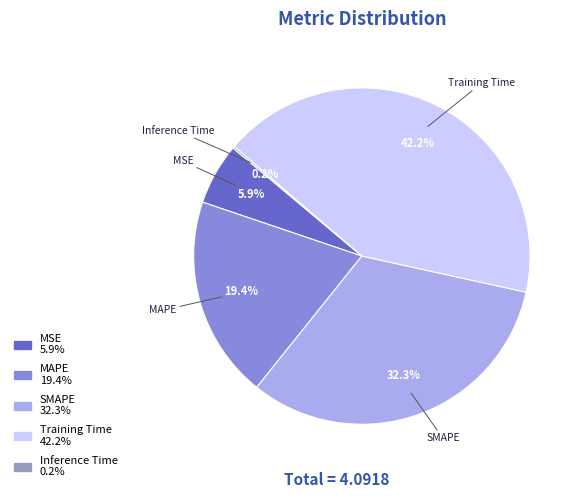

The SMAPE slice represents 27% of the pie. True or false?

False